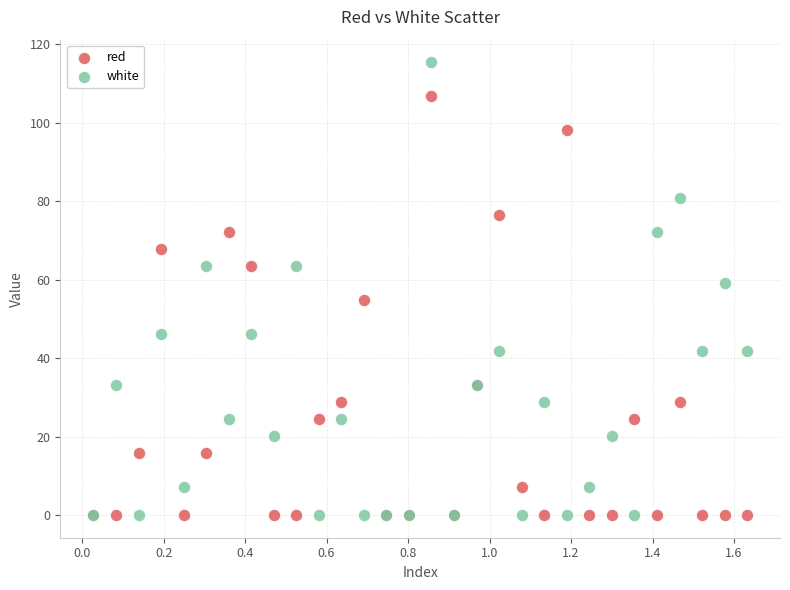

What are all the series names shown in the legend?

red, white